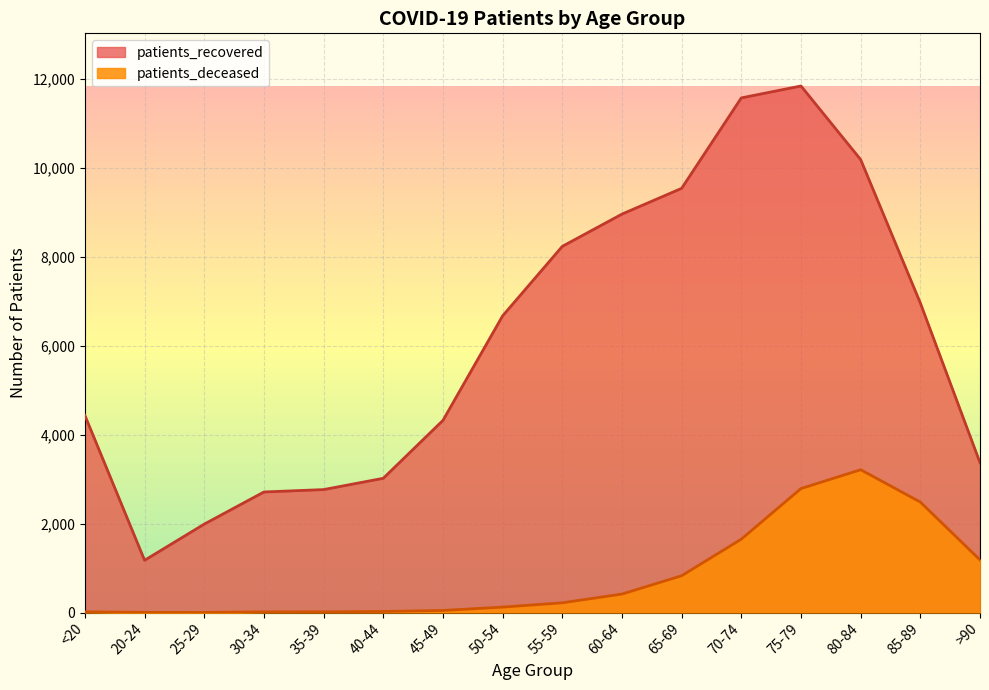

What is the difference between the patients_deceased values at 30-34 and 80-84?

3198